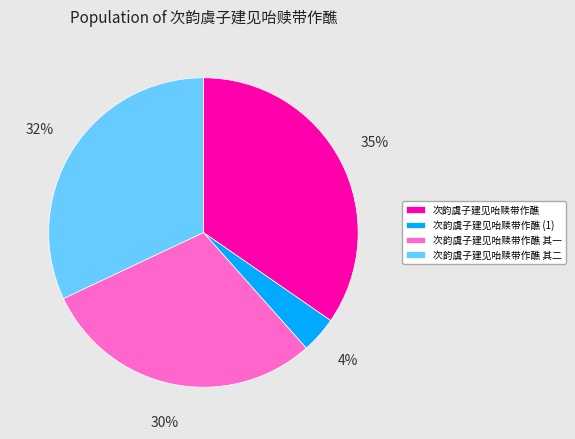

Count the number of slices in the pie.

4